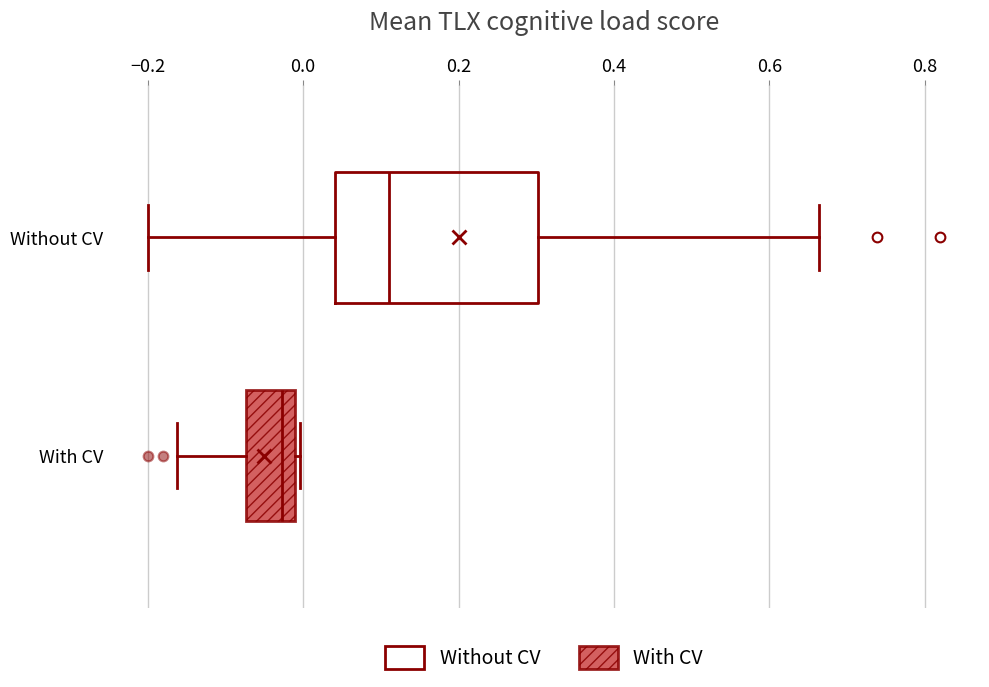

Comparing the boxes themselves (not the whiskers), which one is the widest?

Without CV